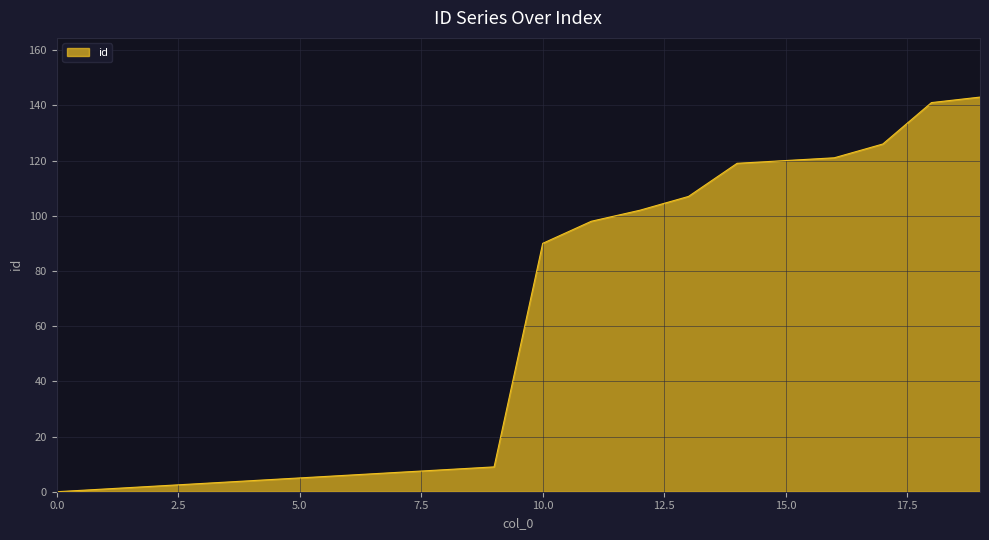

What is the difference between the maximum and minimum values?

143